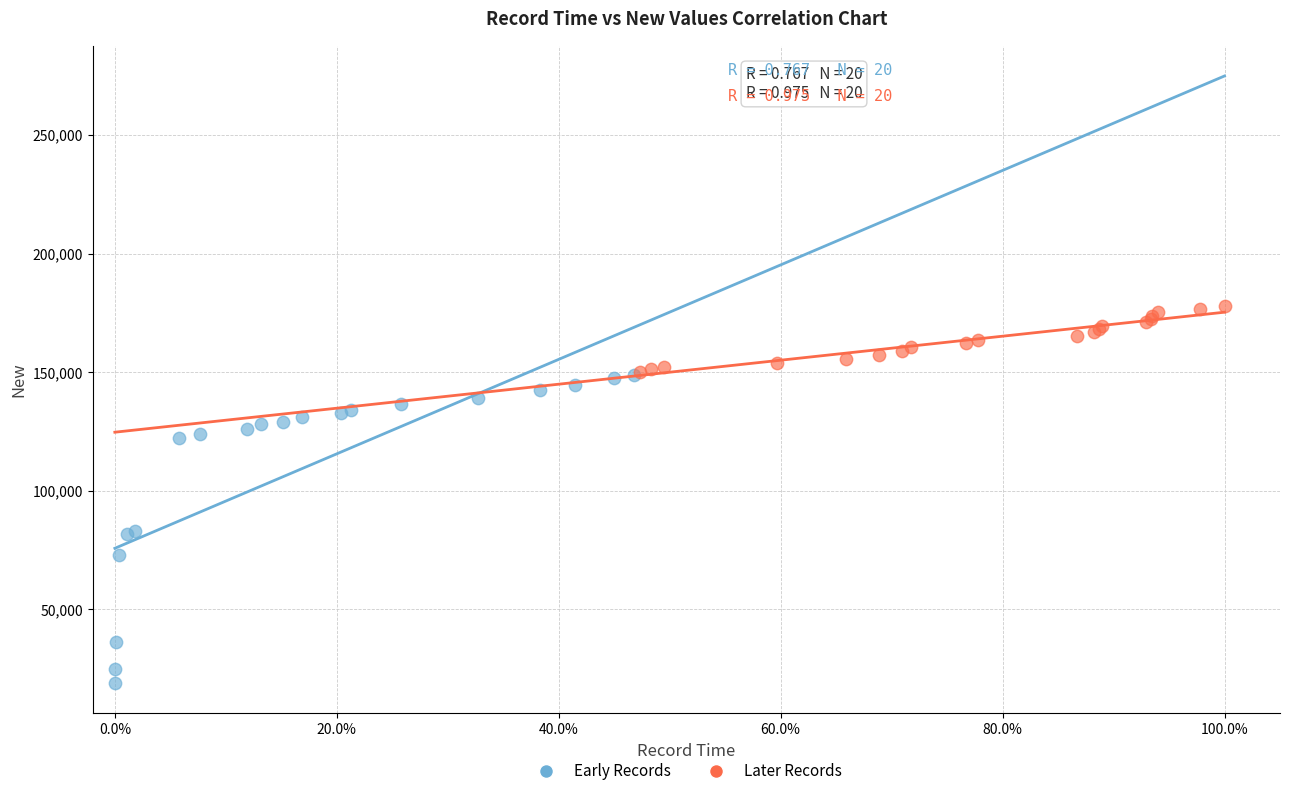

Which series reaches the minimum Y coordinate?

Early Records